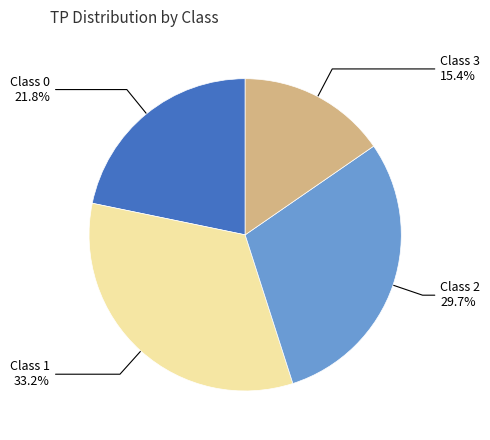

To the nearest percent, what is the average slice percentage?

25%